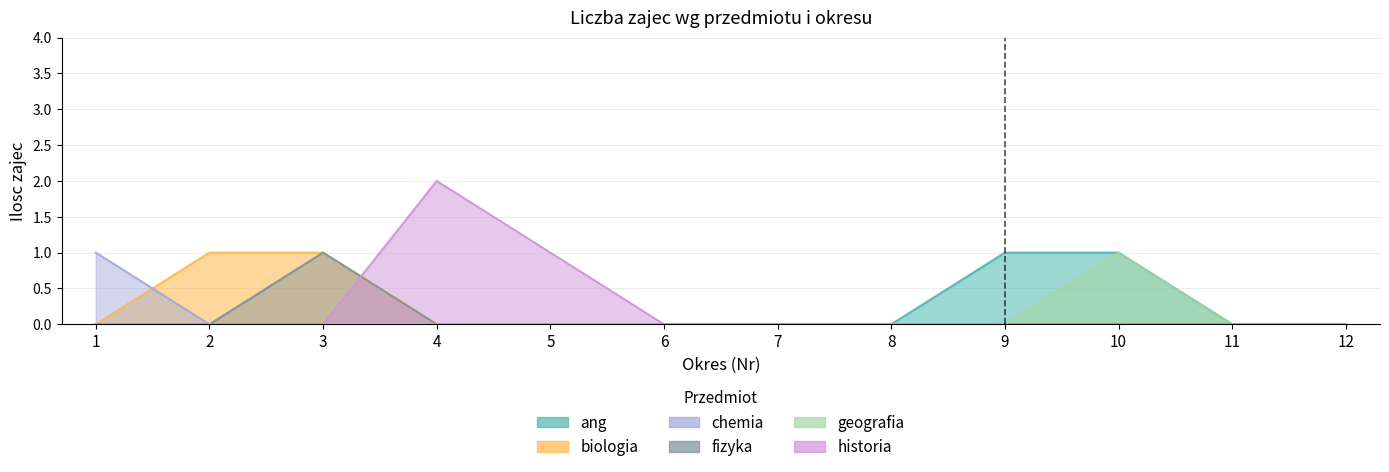

True or false: ang and geografia intersect in this chart.

False